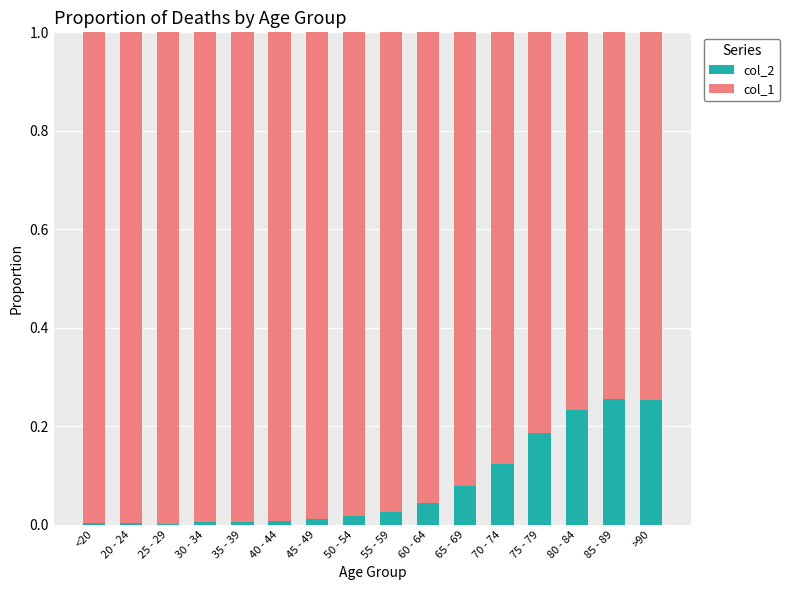

Is it true that col_2 equals 0.0 at 40 - 44?

True